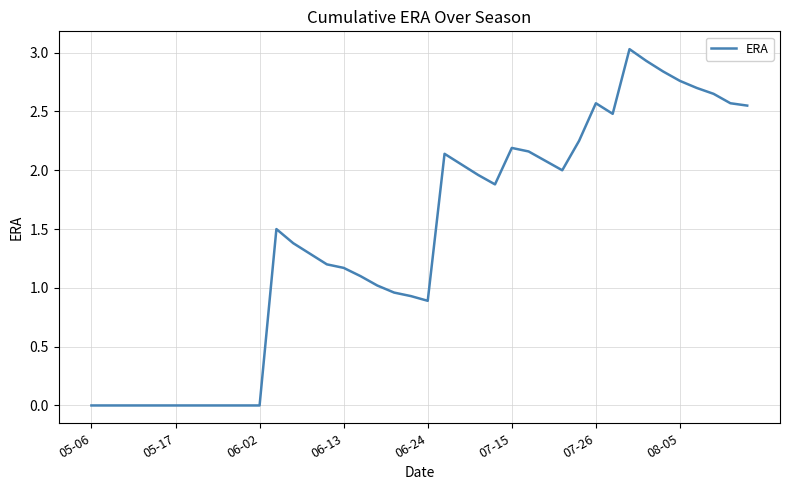

What is the greatest value displayed?

3.0